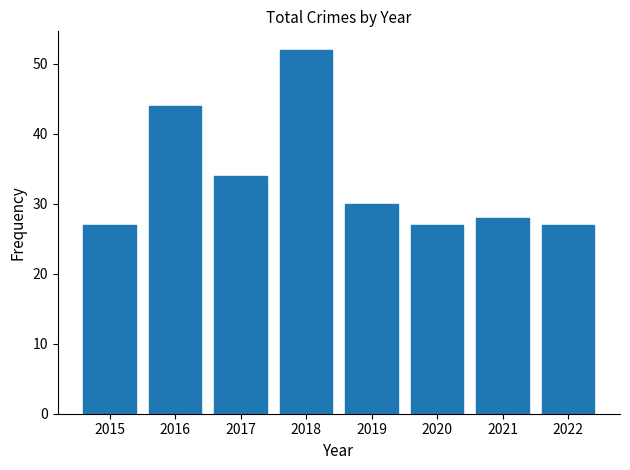

Reading left to right, transcribe all the data shown in this chart.

2015=27	2016=44	2017=34	2018=52	2019=30	2020=27	2021=28	2022=27